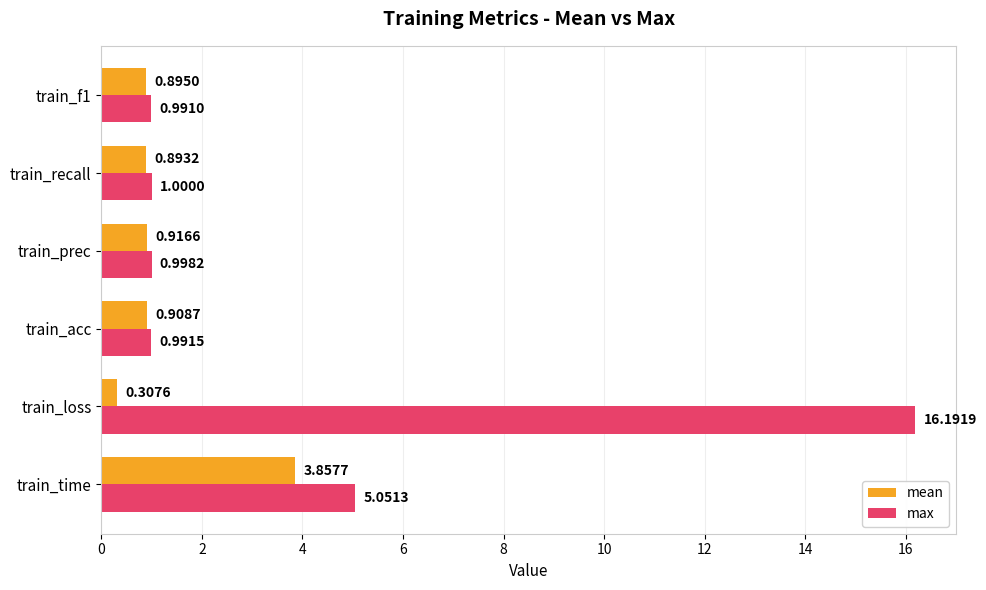

At which label is mean closest to 2?

train_prec